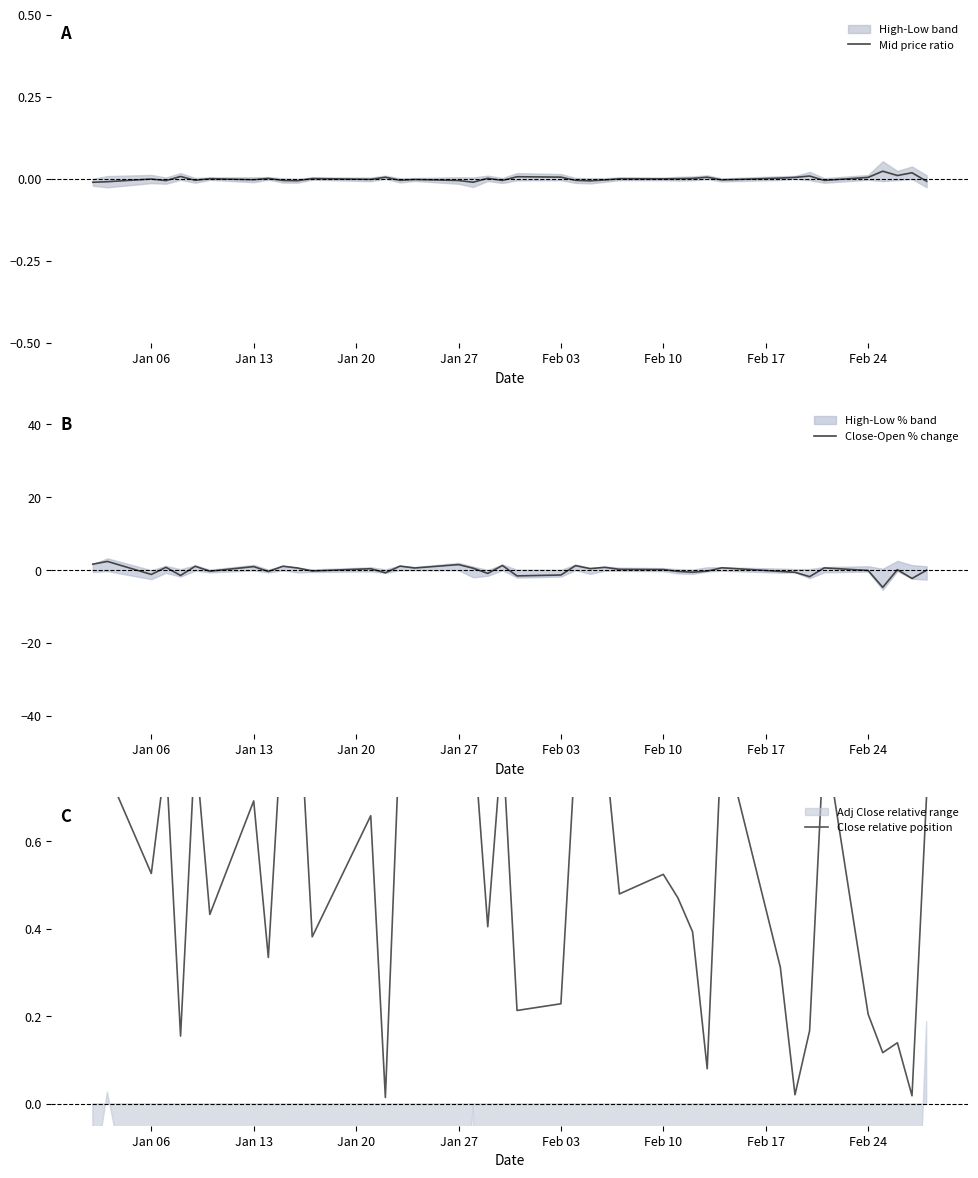

What is the highest value of the Close-Open % change series?

2.4